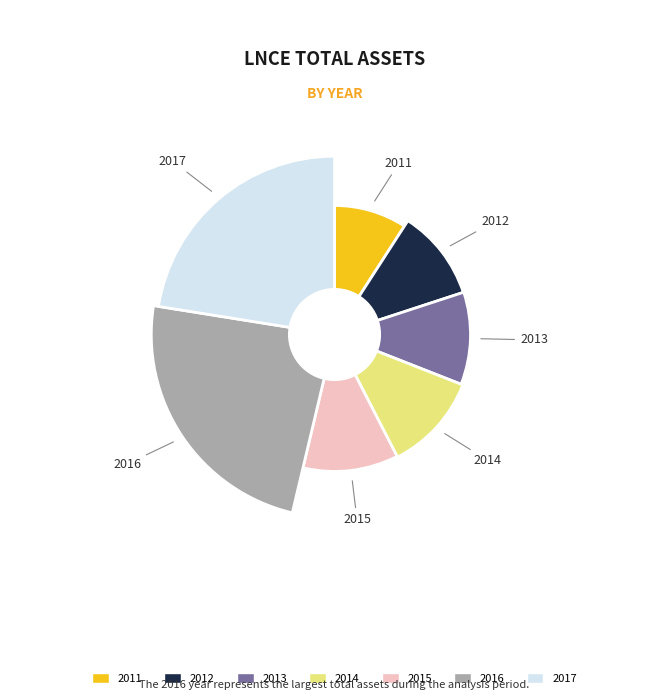

What percentage do 2012 and 2011 together represent?

20.0%